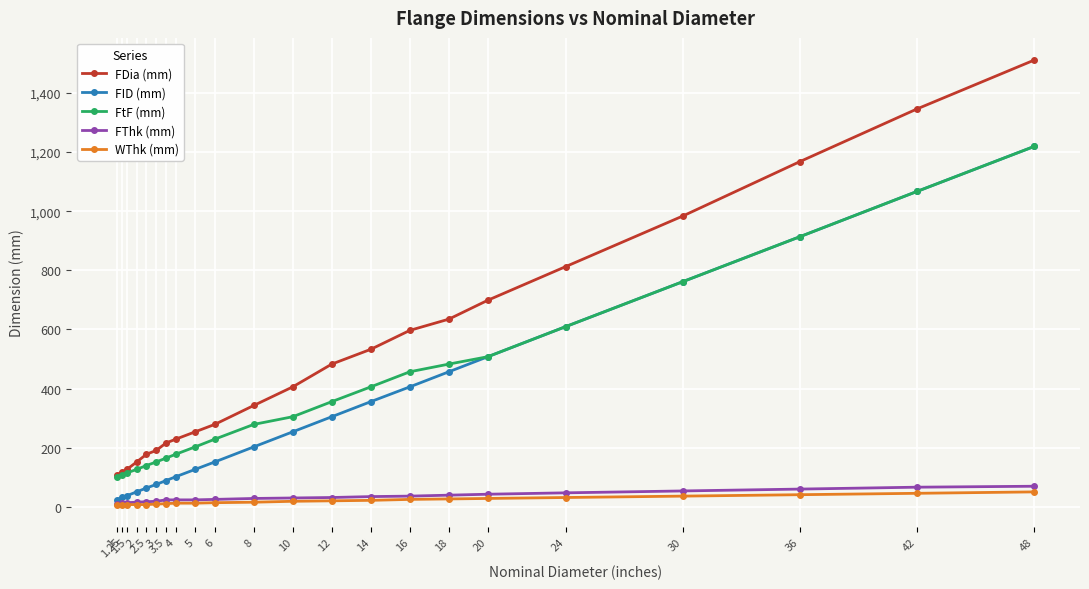

At which category does the chart reach its peak across all series?

48